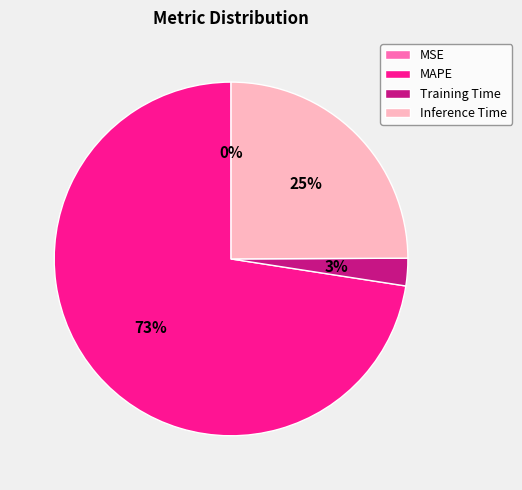

Which category has the biggest portion of the pie?

MAPE